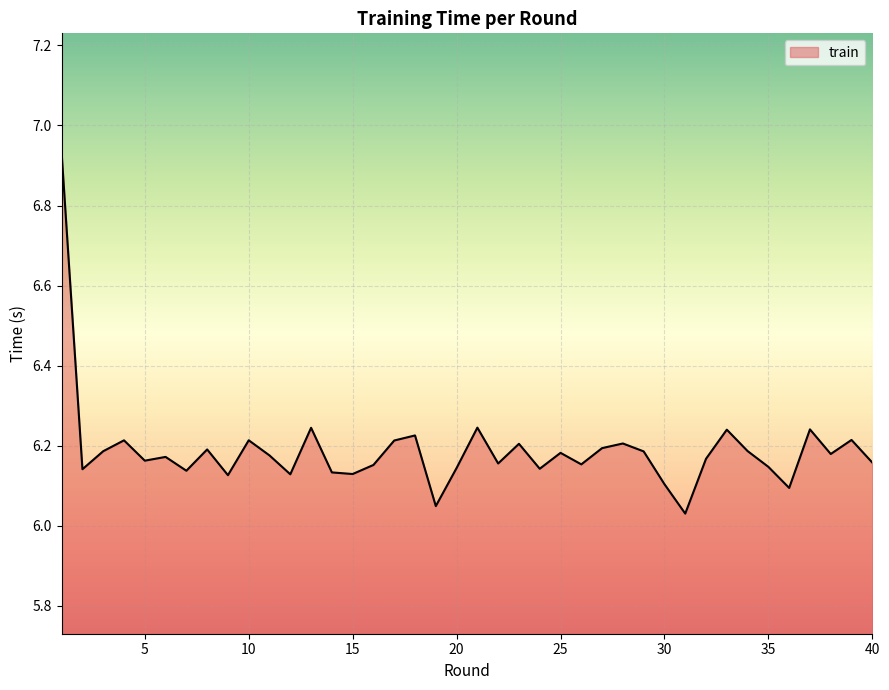

Does the chart display data point markers on the line(s)?

No